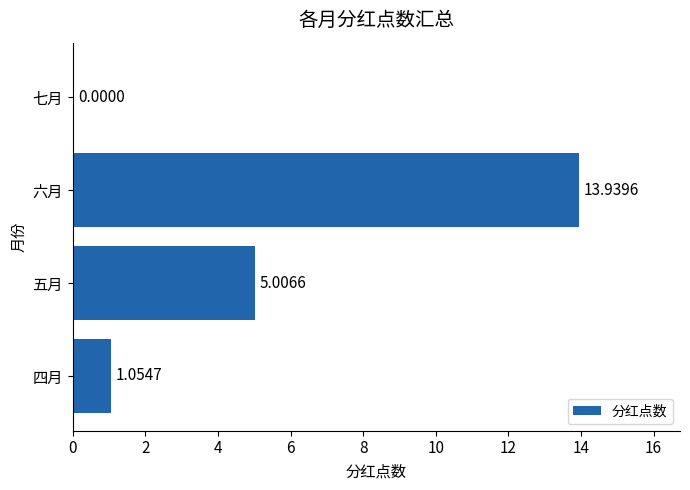

Where is the data nearest to the value 6?

五月